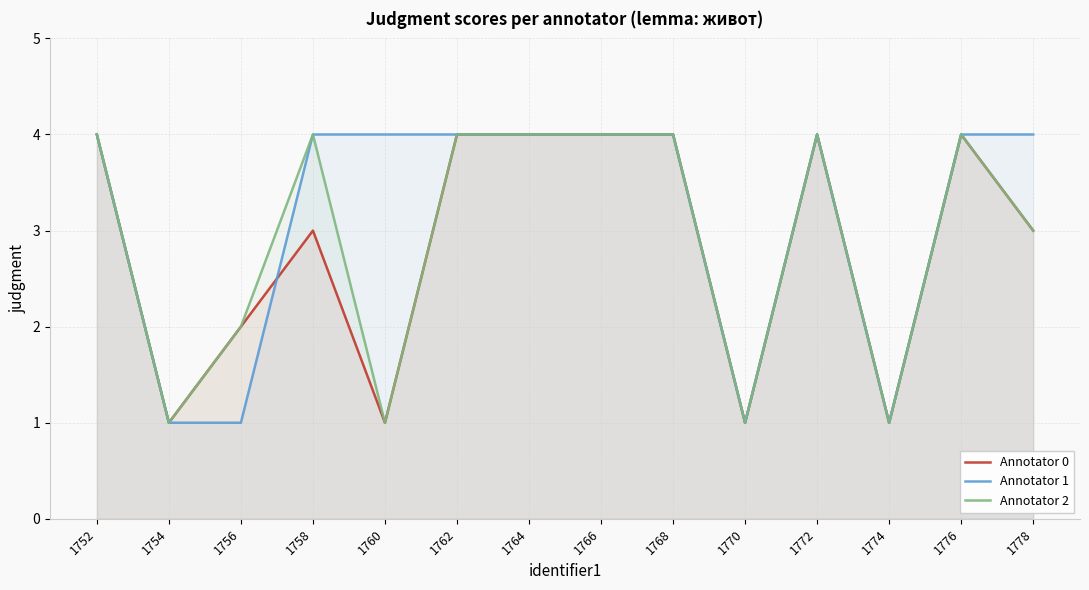

List the series in order of their peak value, lowest first.

Annotator 0, Annotator 1, Annotator 2